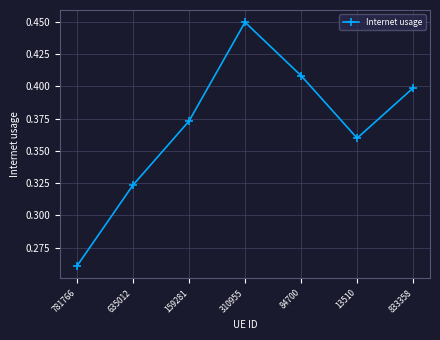

Where is the data nearest to the value 0?

781766